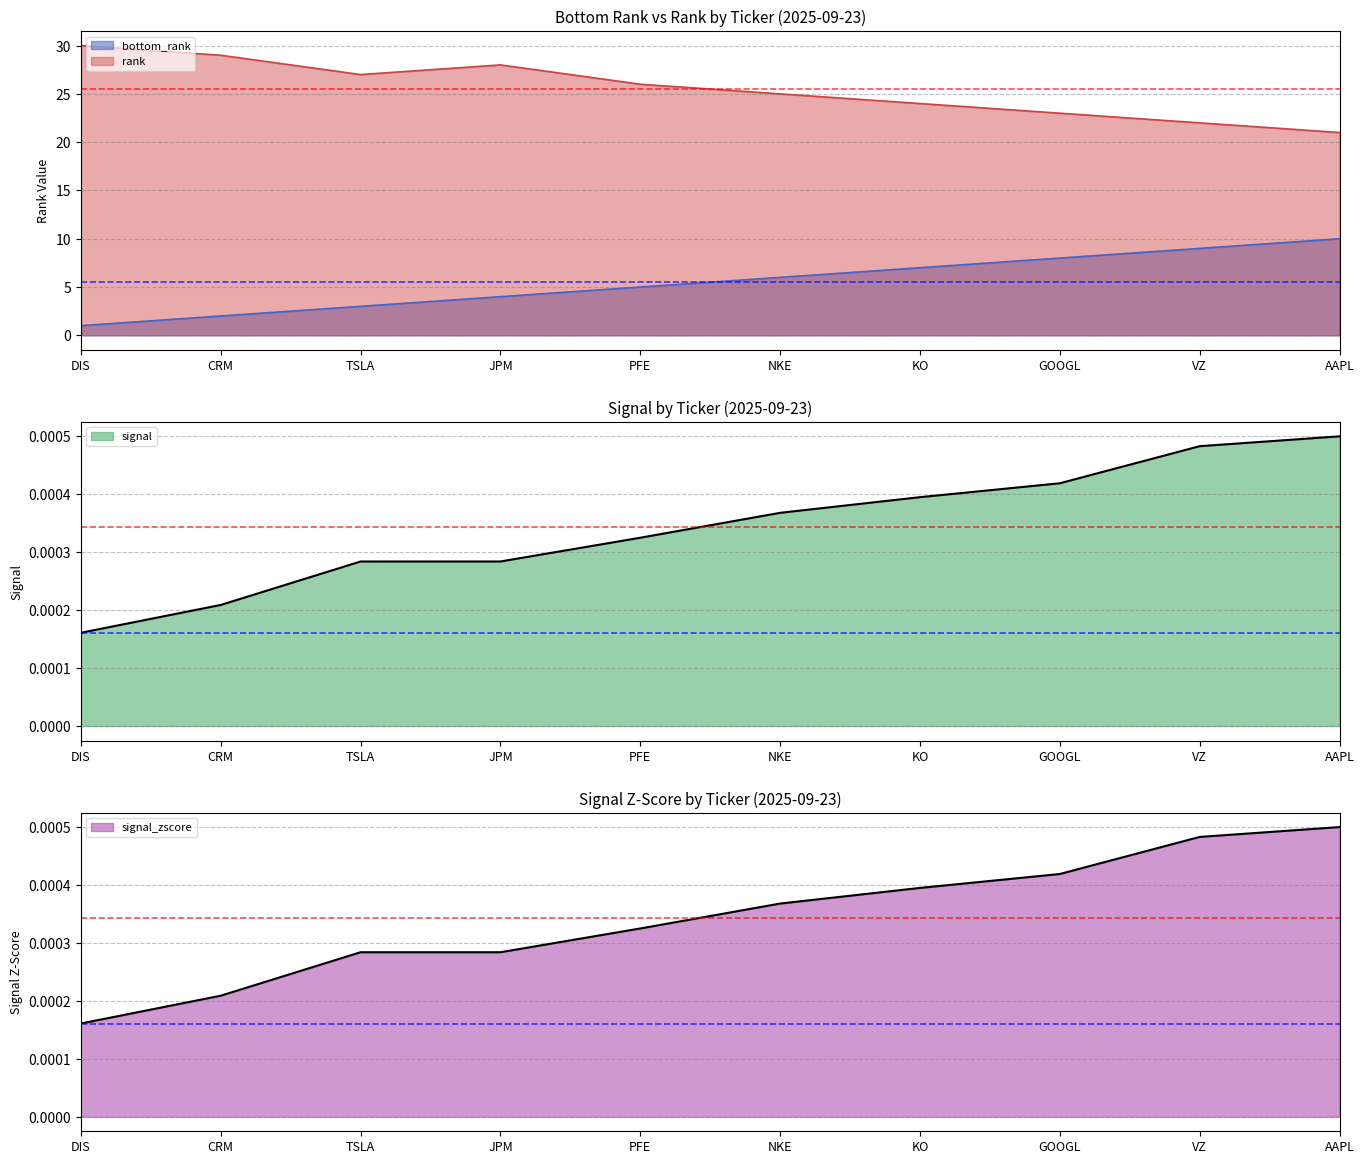

Where is bottom_rank nearest to the value 5?

PFE